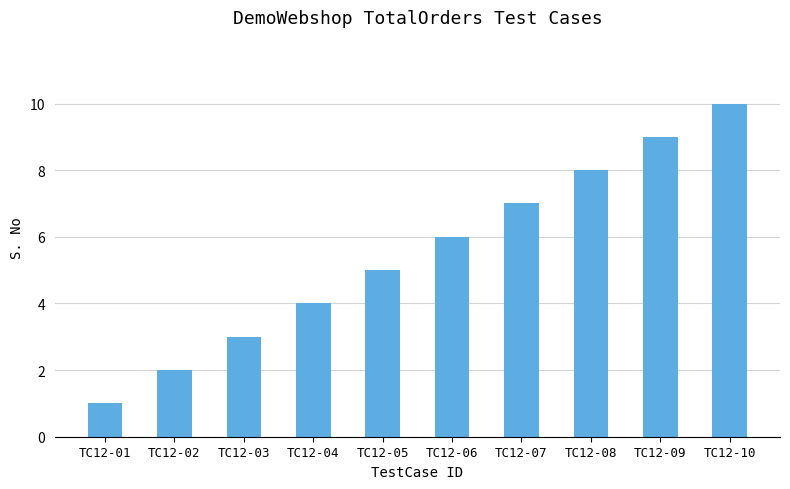

What is the minimum value shown in the chart?

1